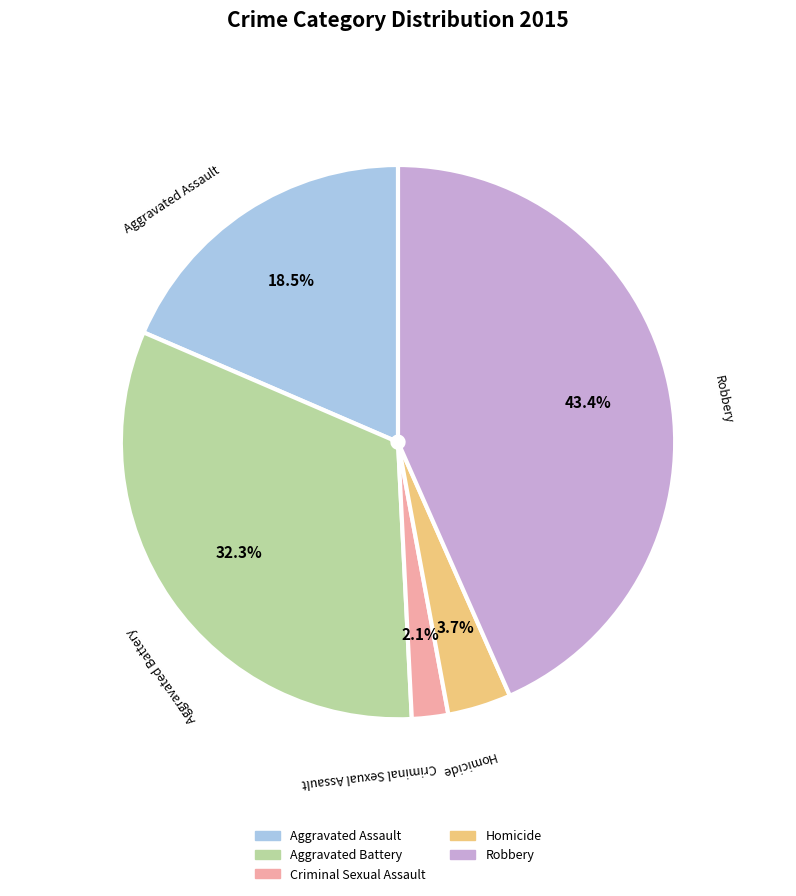

Rank the categories by value from highest to lowest.

Robbery, Aggravated Battery, Aggravated Assault, Homicide, Criminal Sexual Assault